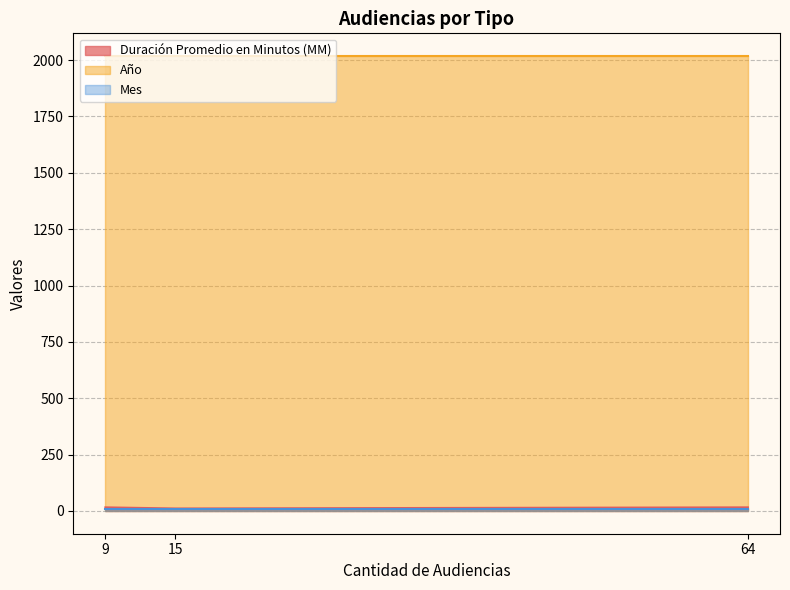

What is the minimum value shown in the chart?

8